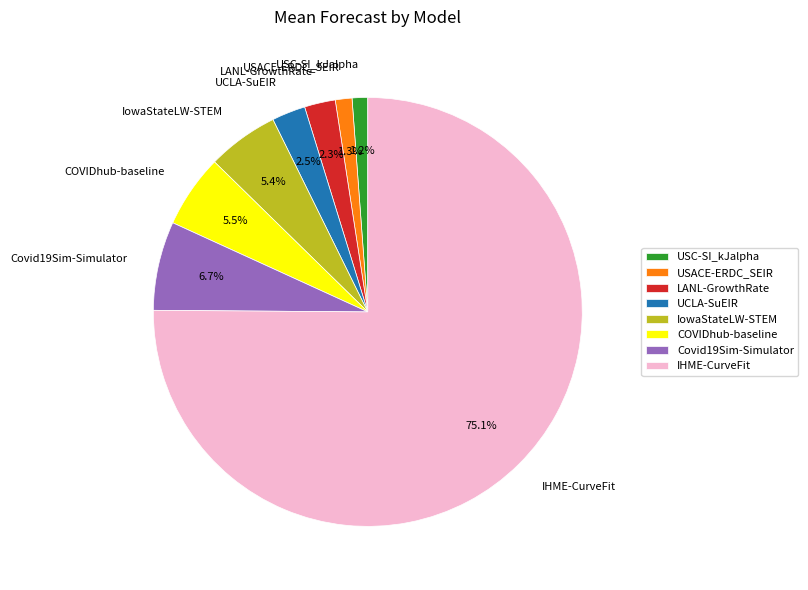

What percentage is the LANL-GrowthRate slice, to the nearest percent?

2%